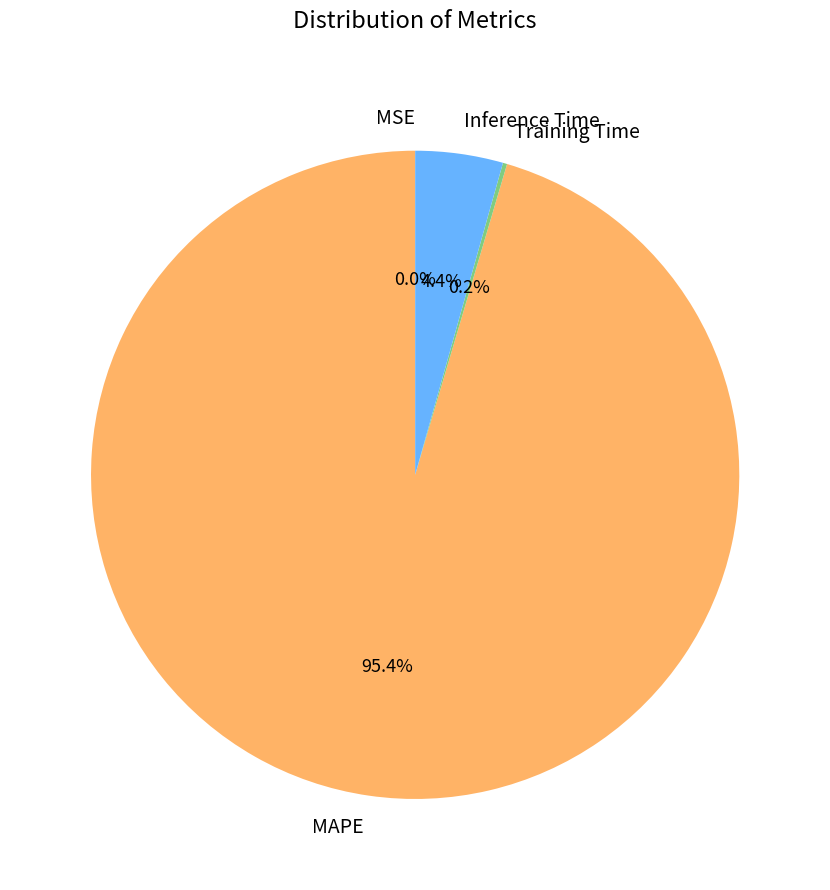

Is there a majority slice in this chart?

Yes